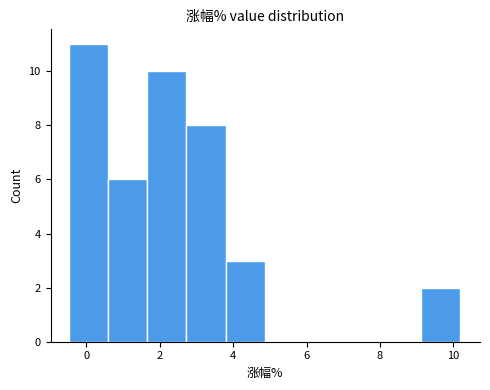

Reading left to right, list every bar in this chart as the range it spans on the x-axis followed by its height. Neither the bar edges nor the heights are printed on the chart, so give them approximately, as read against the axes.

-0.4 to 0.6: 11
0.6 to 1.6: 6
1.6 to 2.8: 10
2.8 to 3.8: 8
3.8 to 4.8: 3
4.8 to 6.0: 0
6.0 to 7.0: 0
7.0 to 8.0: 0
8.0 to 9.2: 0
9.2 to 10.2: 2